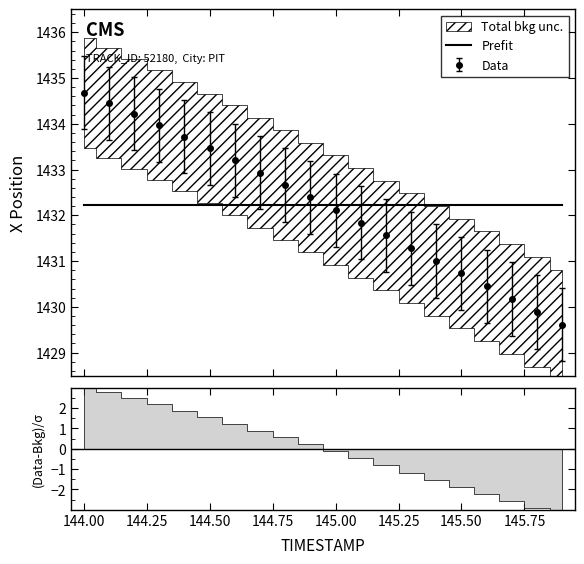

Is this an area chart (filled region under the line)?

No